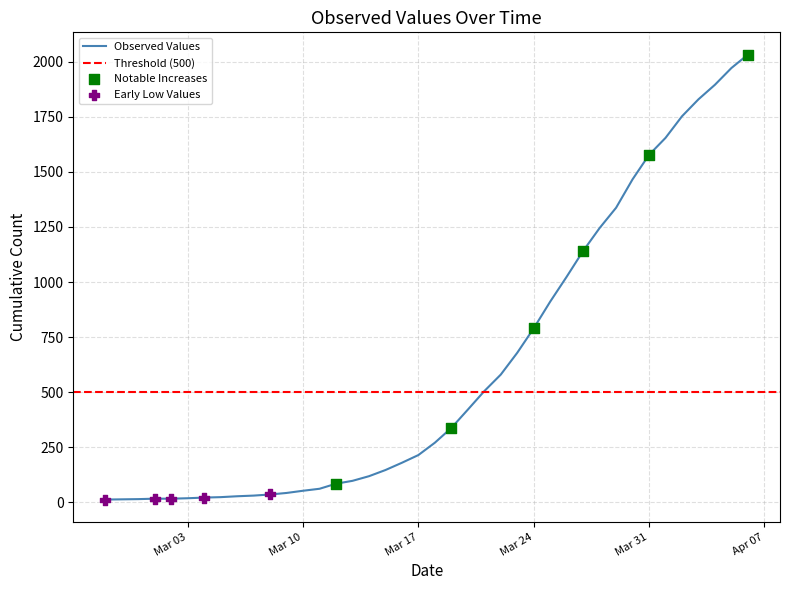

What is the change in value from 2020-03-12 to 2020-04-01?

+1569